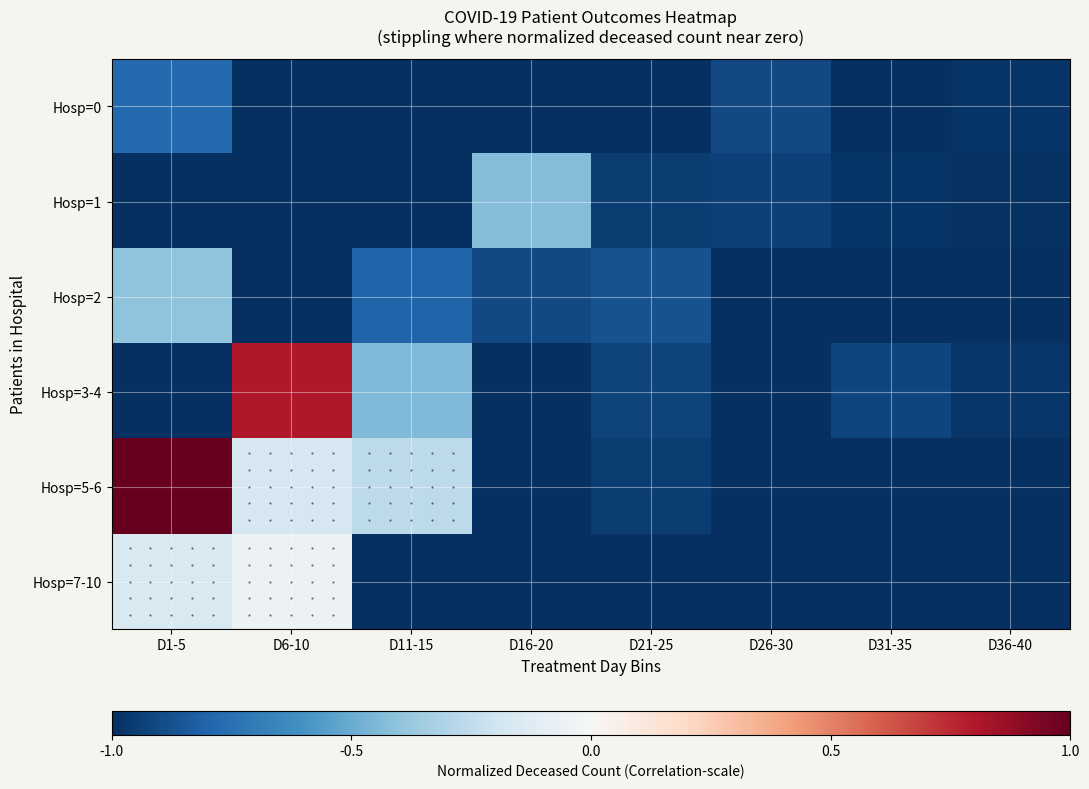

Which has a higher value, D11-15 or D21-25?

D11-15